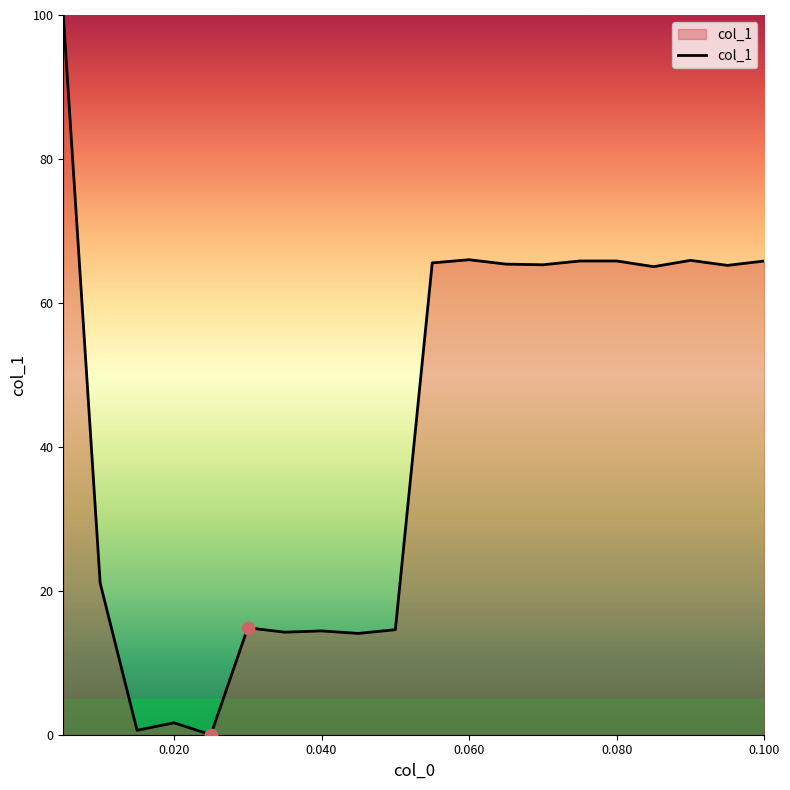

What is the greatest value displayed?

100.0